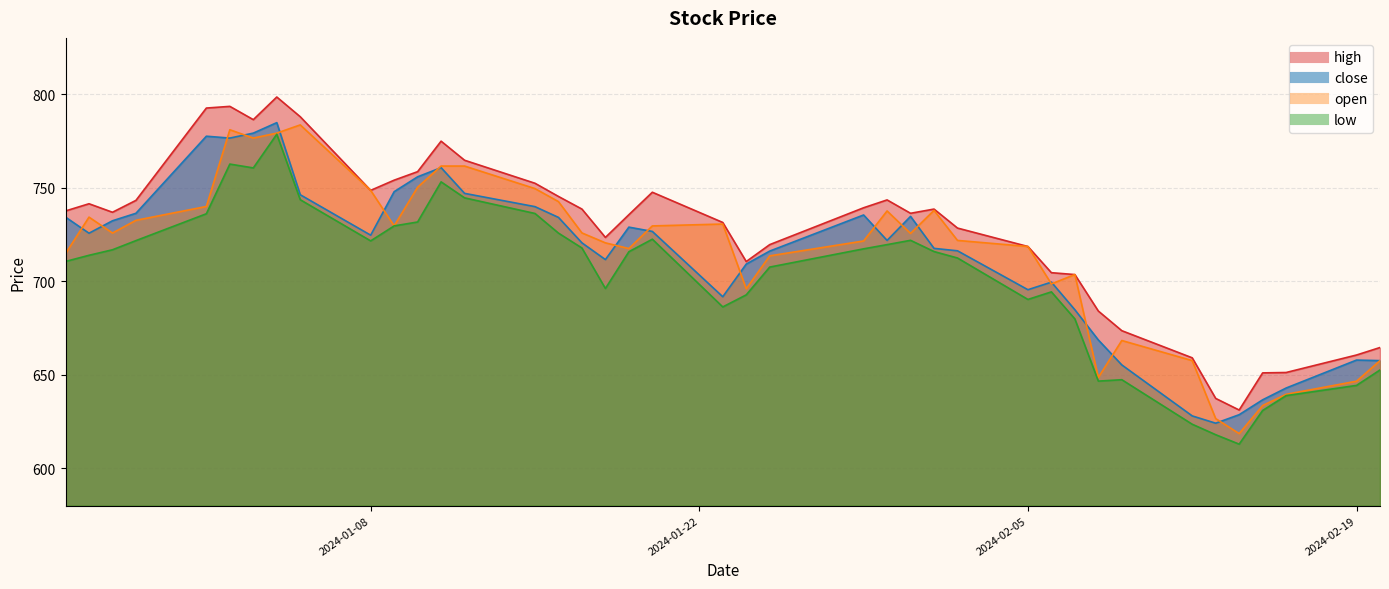

How many lines are shown in the chart?

4